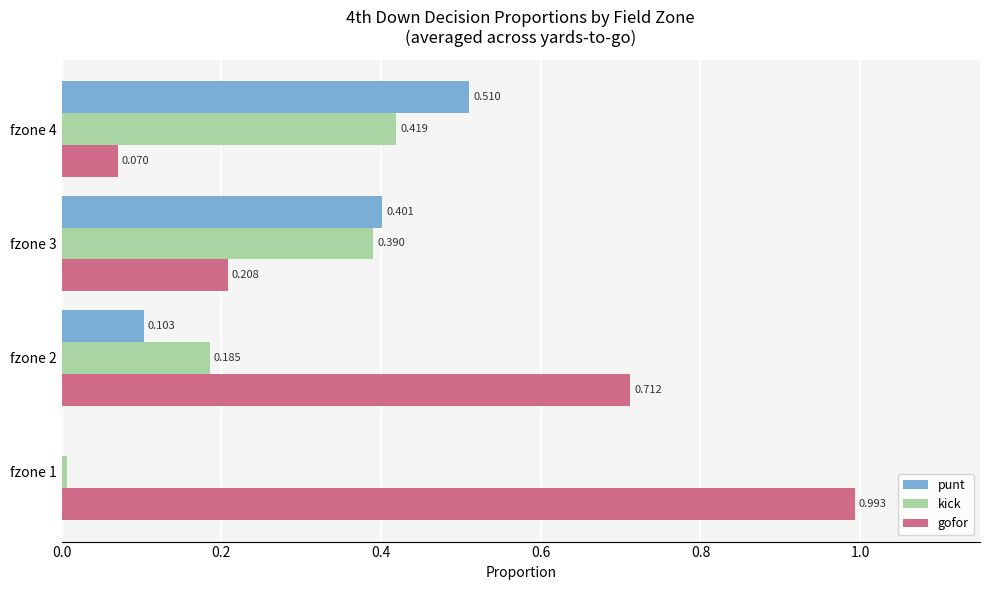

Between fzone 2 and fzone 4, which series saw the biggest shift?

gofor